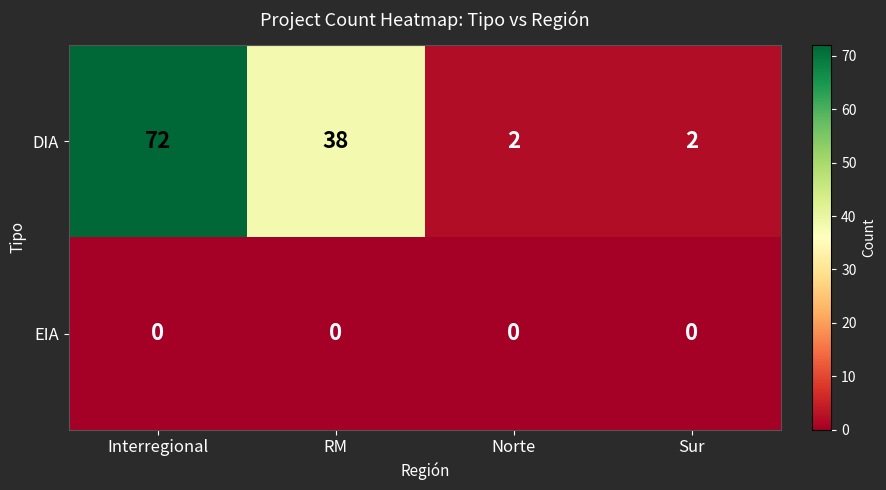

At how many categories does at least one series exceed 44?

1